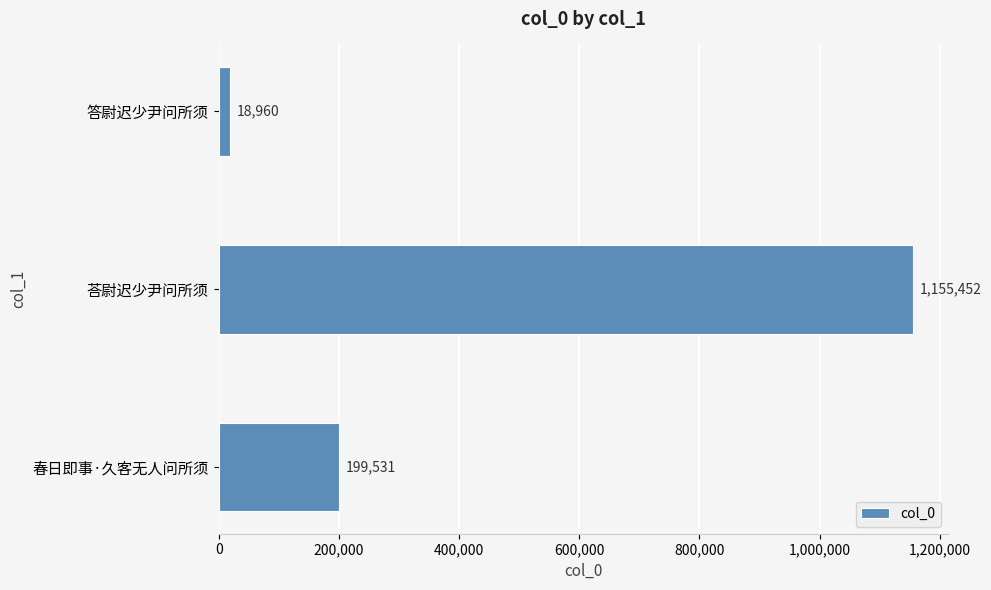

Which label corresponds to the largest value in the chart?

荅尉迟少尹问所须